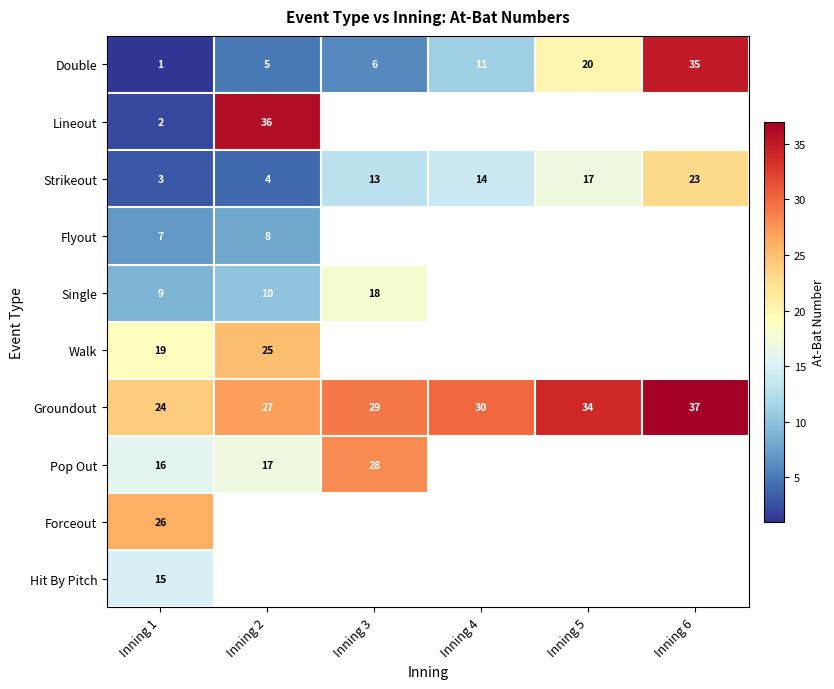

The value of Strikeout at Inning 2 is 4. True or false?

True